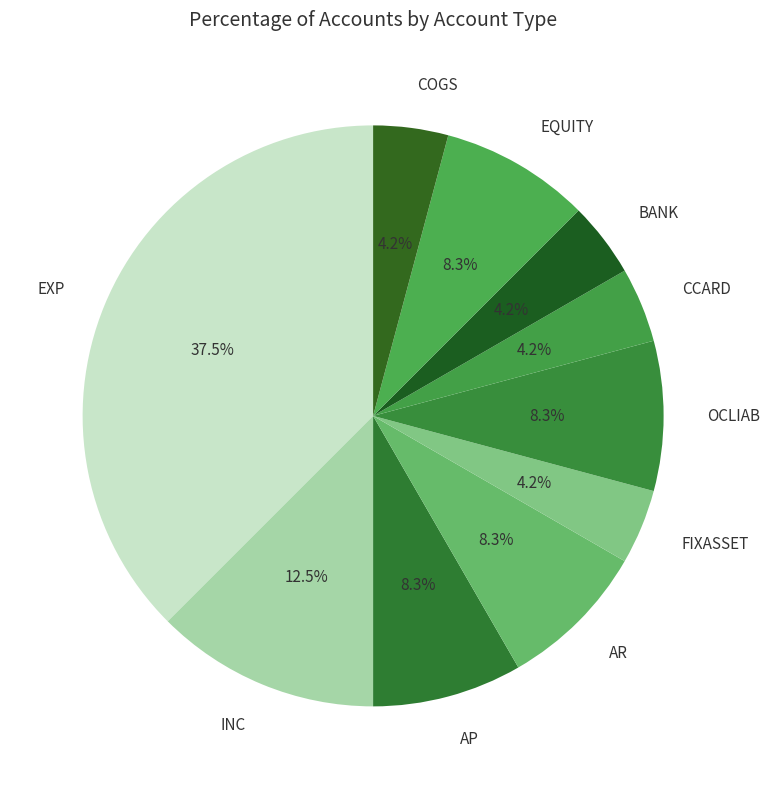

Approximately how many times larger is the value at AR compared to CCARD?

2.0